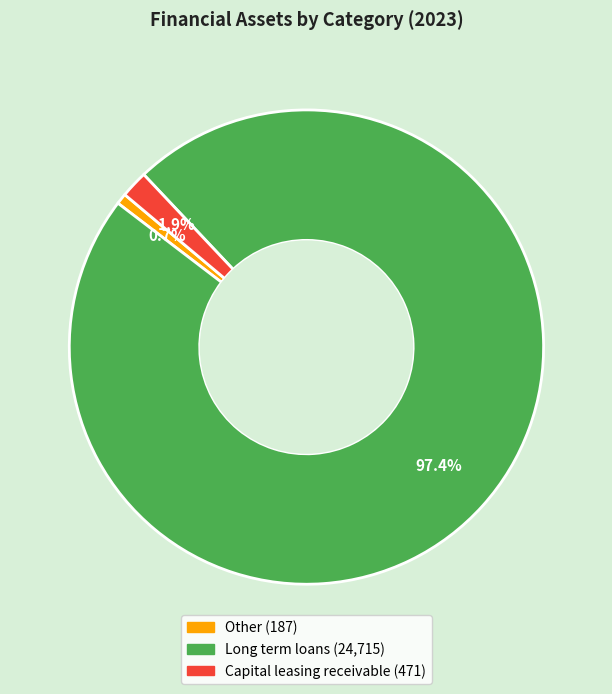

Rank the categories by value from highest to lowest.

Long term loans, Capital leasing receivable, Other